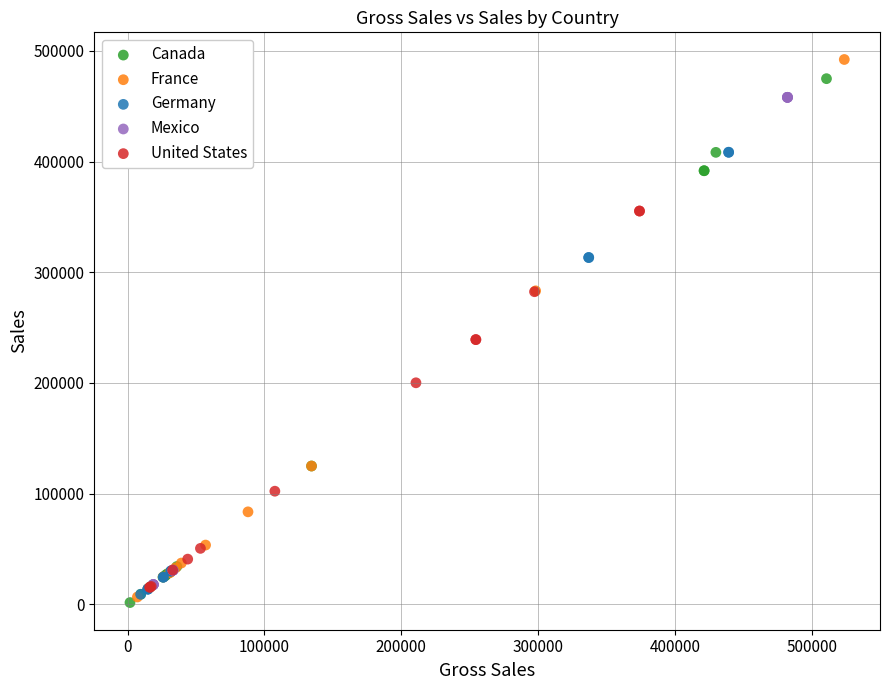

What are all the series names shown in the legend?

Canada, France, Germany, Mexico, United States